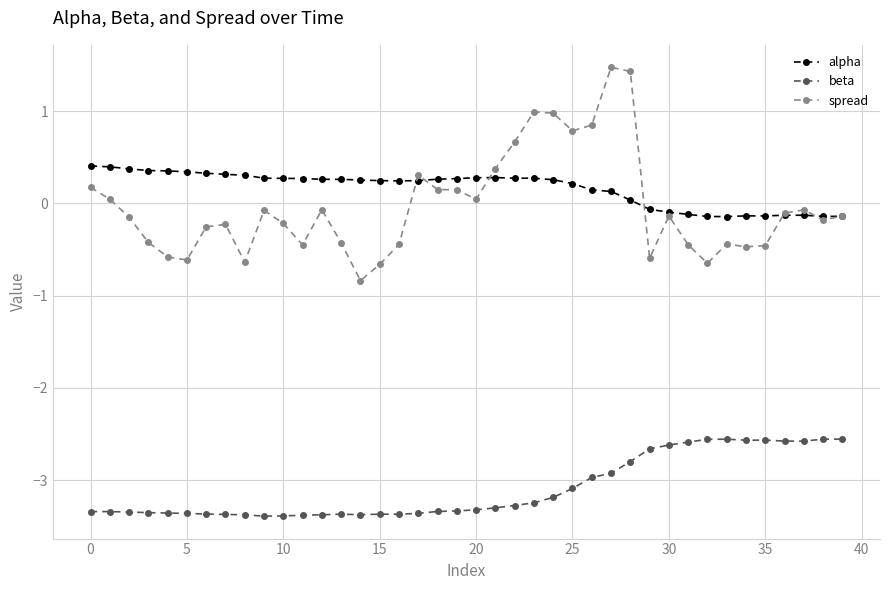

What is the difference between the maximum and minimum values in the alpha series?

0.5